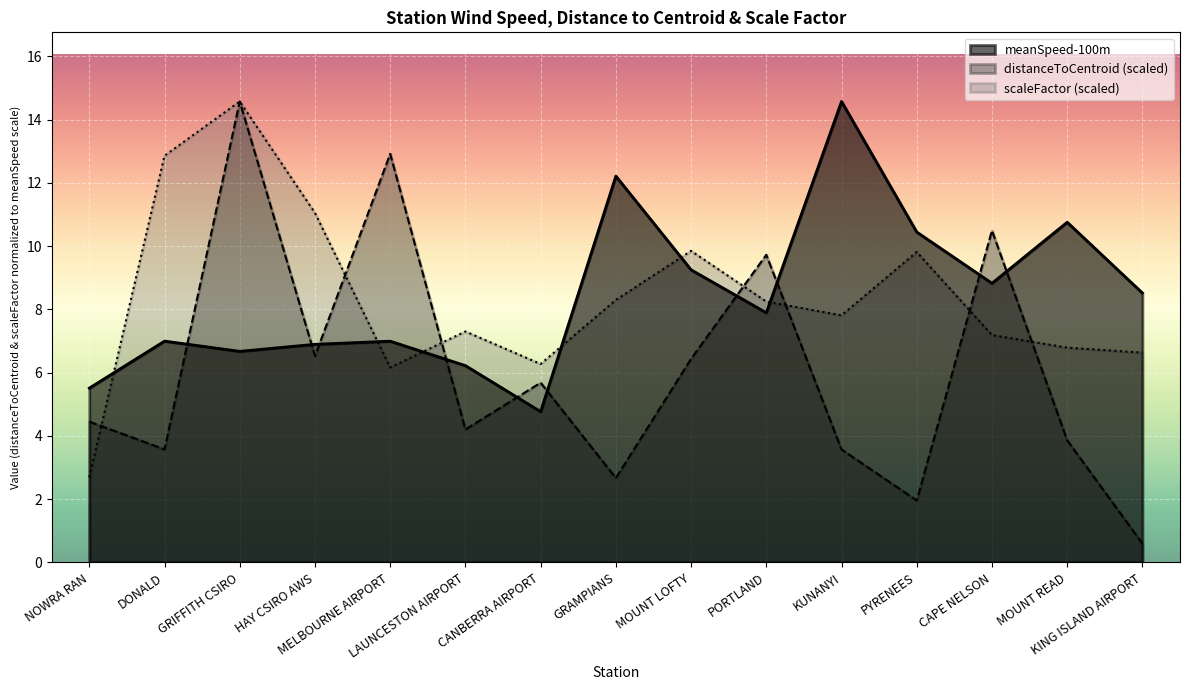

At which category does distanceToCentroid reach its first local peak?

GRIFFITH CSIRO